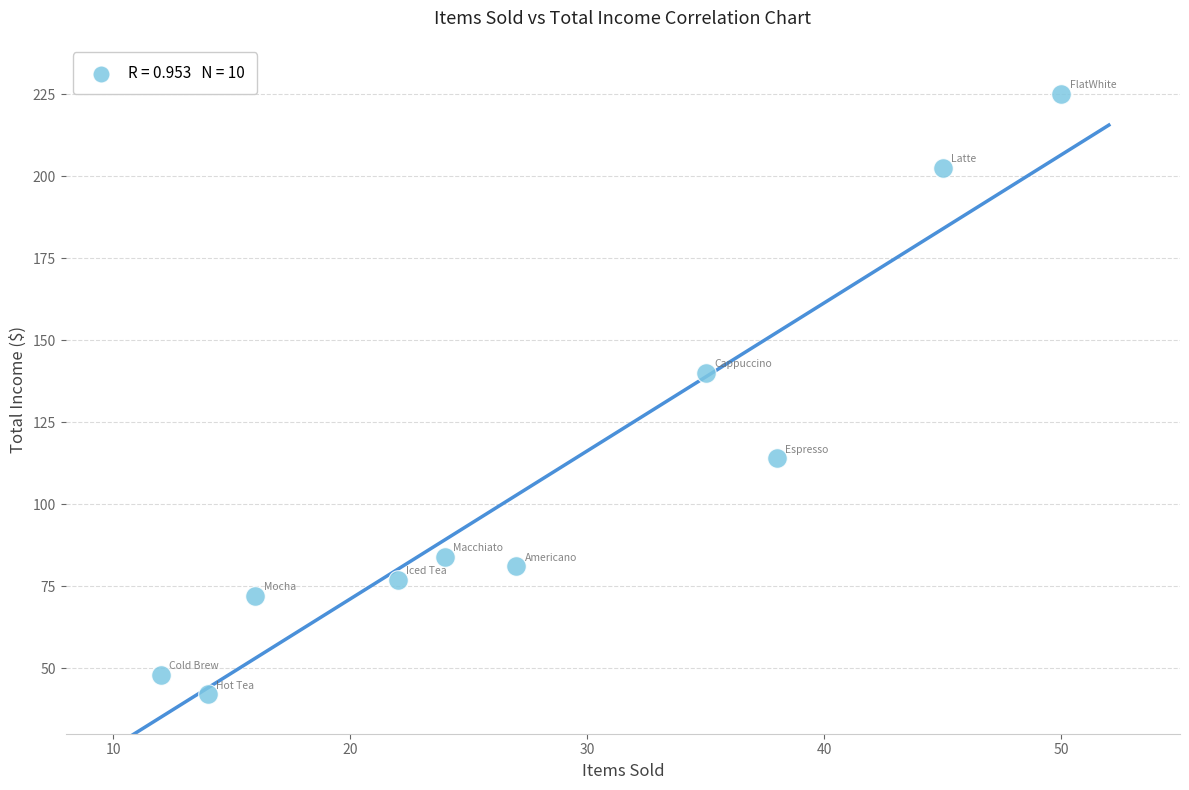

What Y value in the scatter plot is closest to 133?

140.0